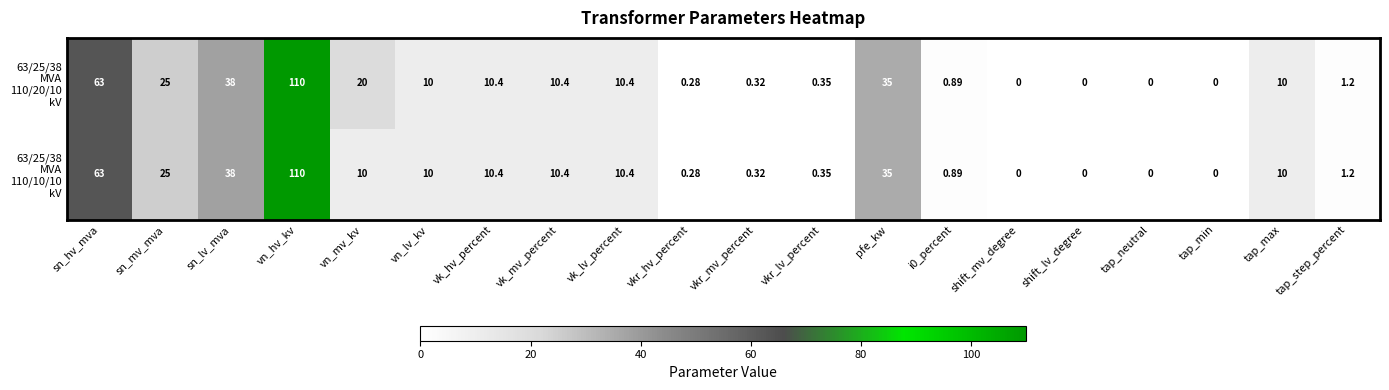

At which category is the sum across all series the highest?

vn_hv_kv